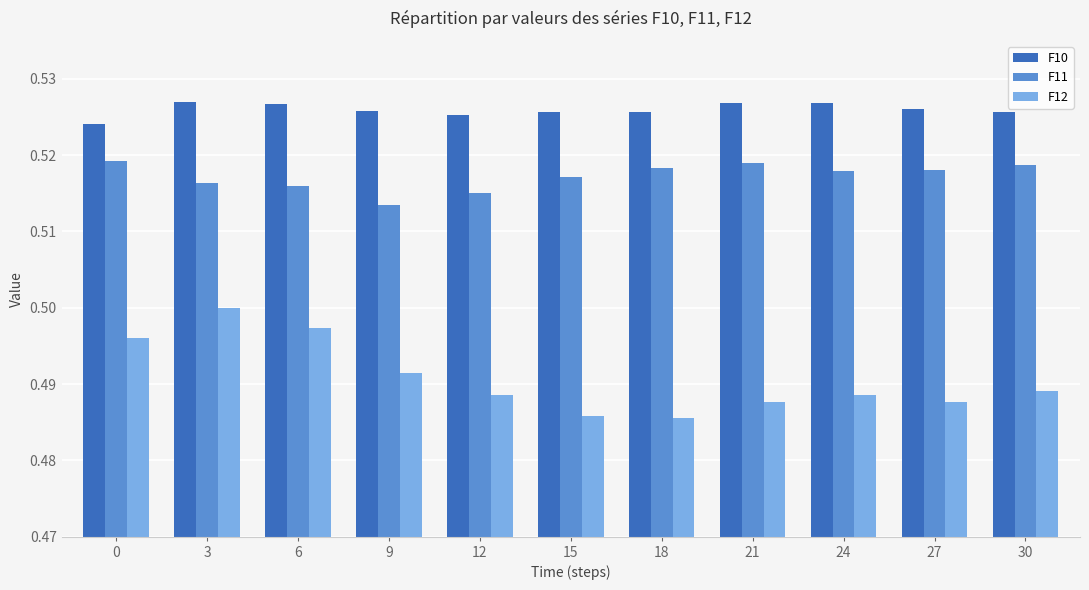

True or false: F10 has a value of 0.7 at 12.

False